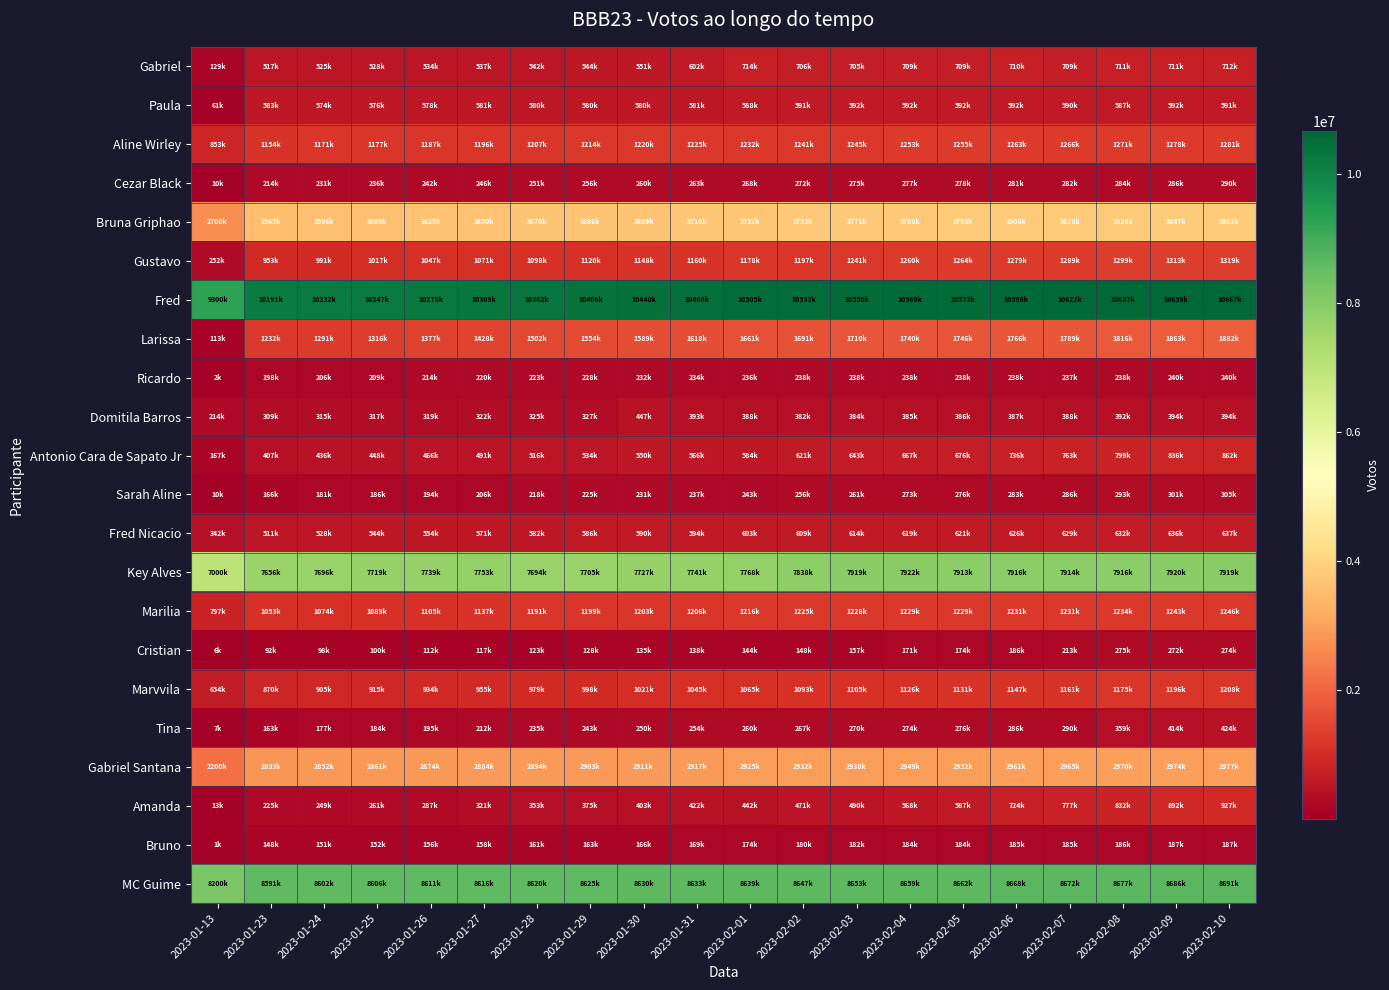

What is the total value across all series at 2023-02-02?

44901800